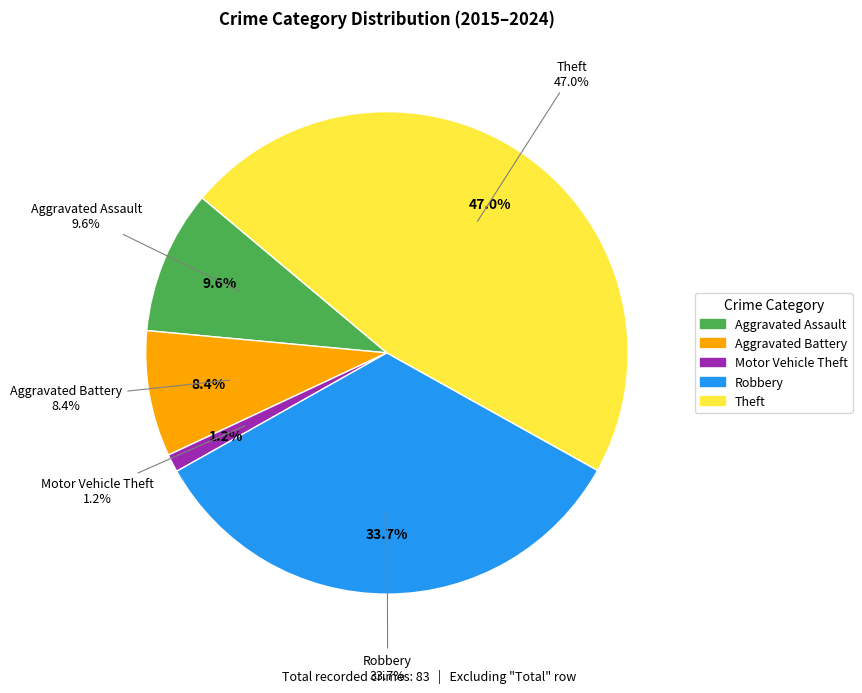

What is the ratio of the value at Aggravated Battery to the value at Robbery?

0.2